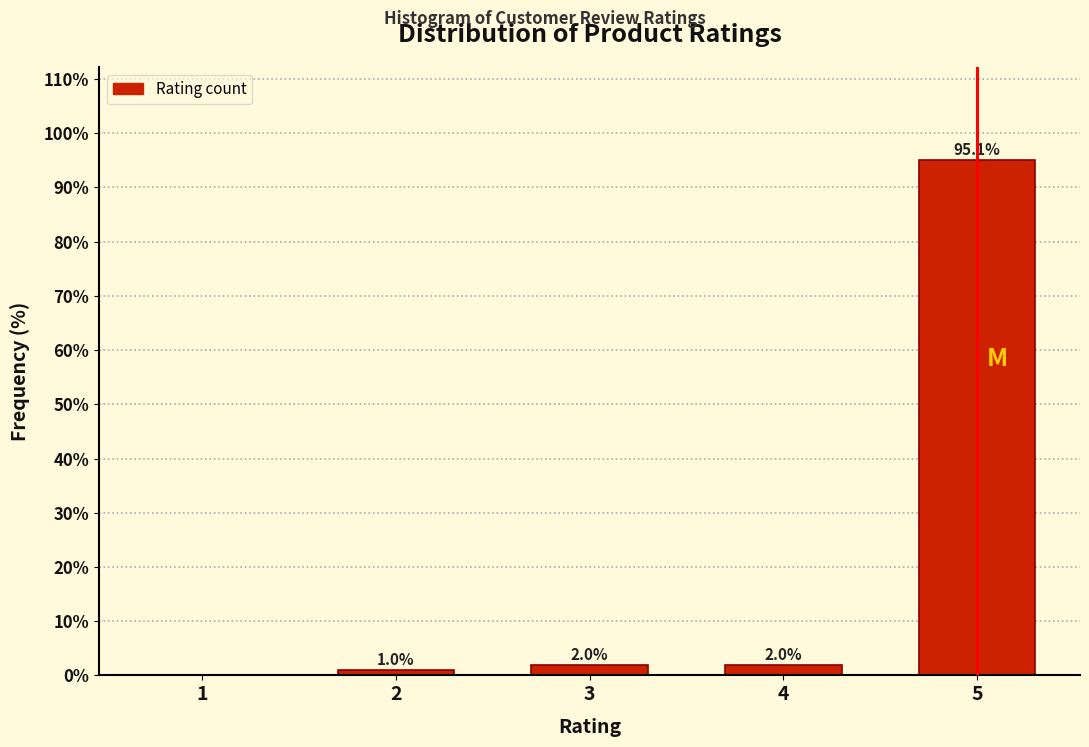

Reading left to right, transcribe all the data shown in this chart.

1=0.0	2=1.0	3=2.0	4=2.0	5=95.1